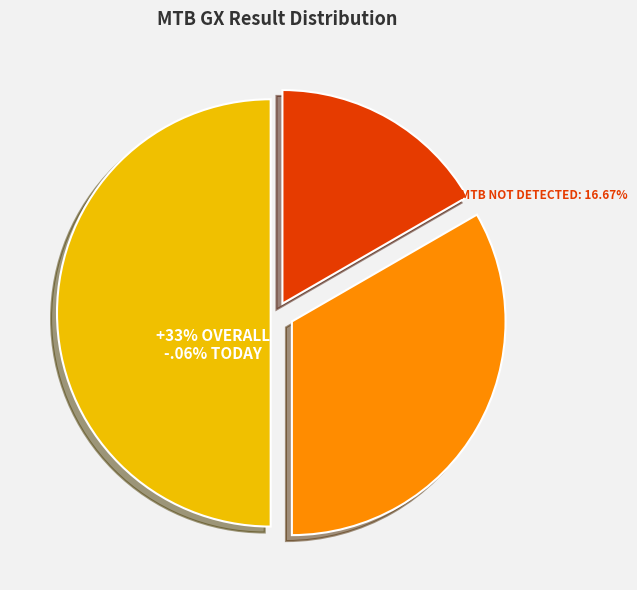

Between MTB DETECTED, RR NOT DETECTED and MTB DETECTED, RR DETECTED, which is larger?

MTB DETECTED, RR DETECTED